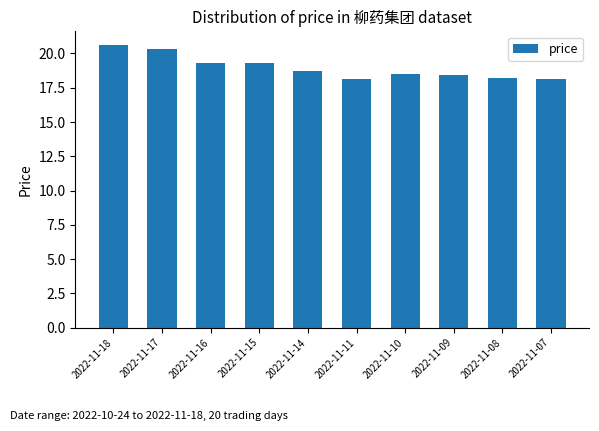

What is the maximum value shown in the chart?

20.6